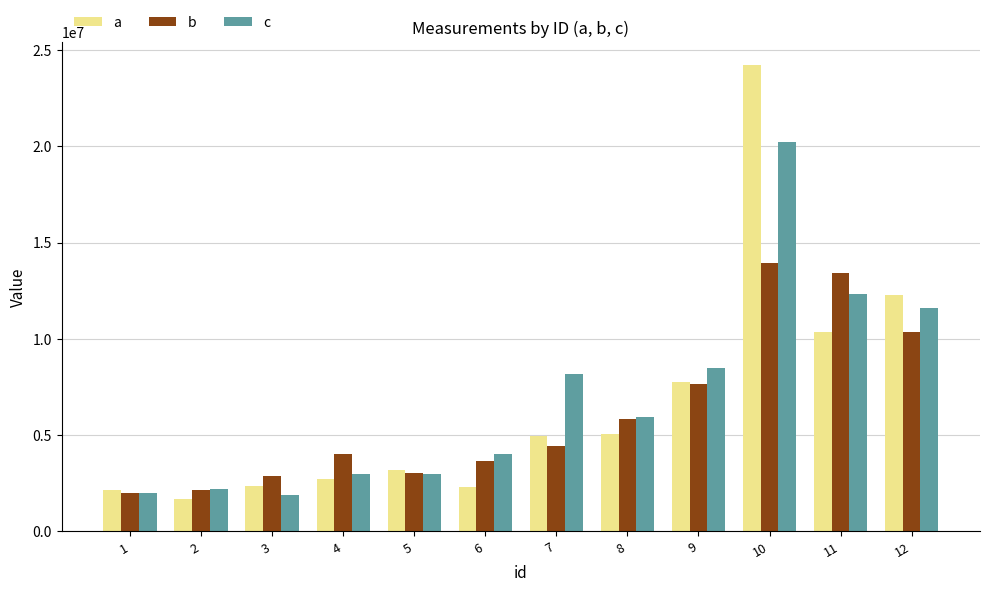

How many bars are there in each group?

3